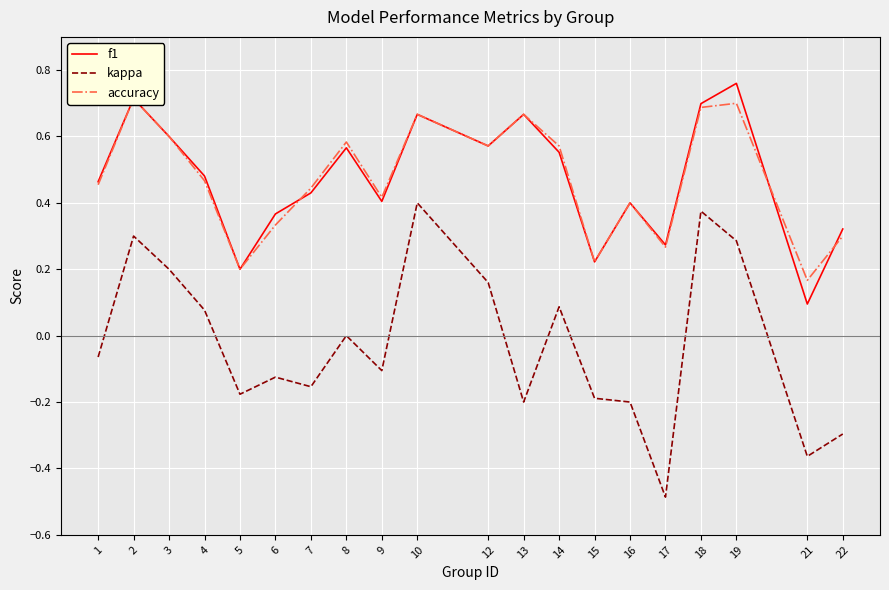

True or false: accuracy and kappa intersect in this chart.

False